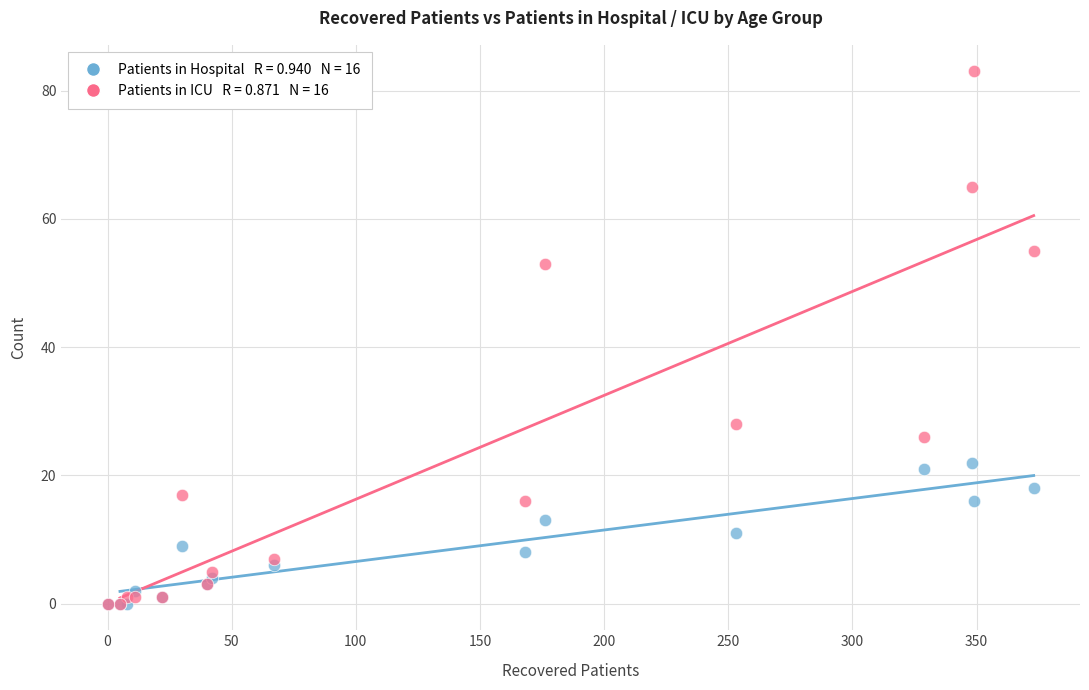

Across all series, what Y value is closest to 41?

53